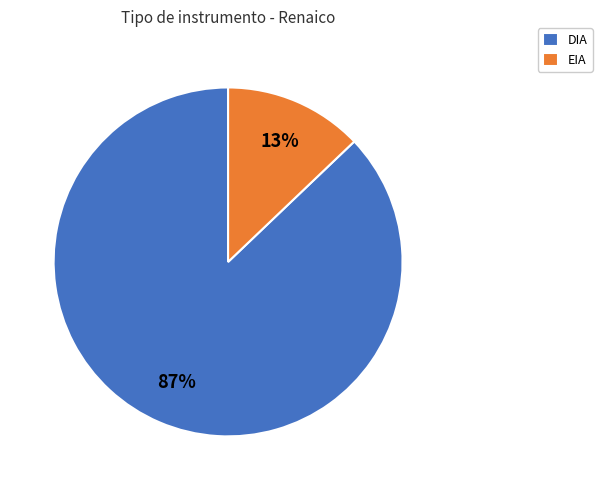

Does EIA represent more than half of the total?

No